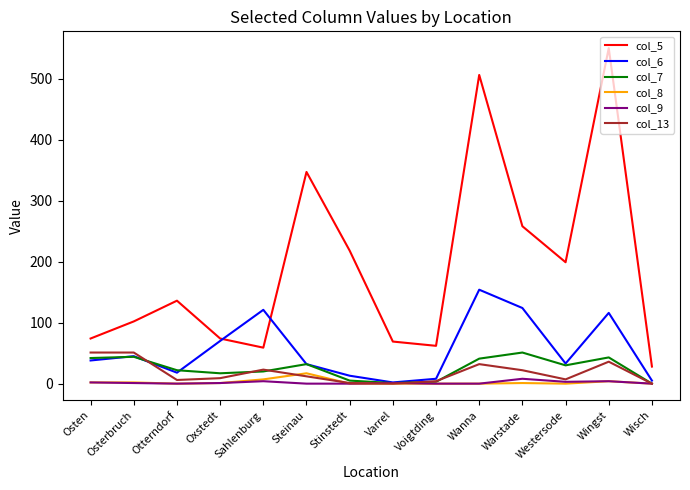

At which category does col_5 reach its first local peak?

Otterndorf